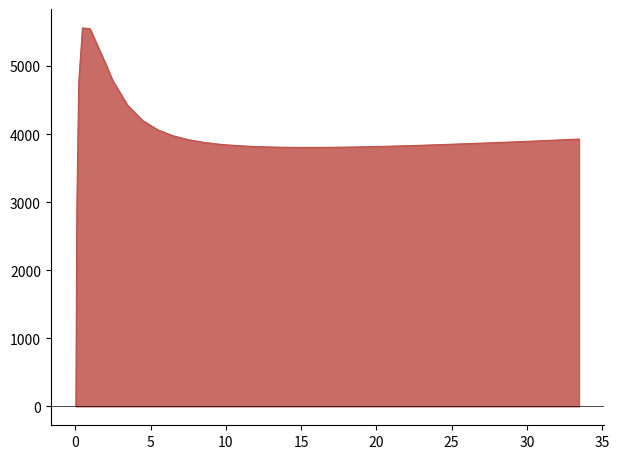

How many lines are shown in the chart?

1